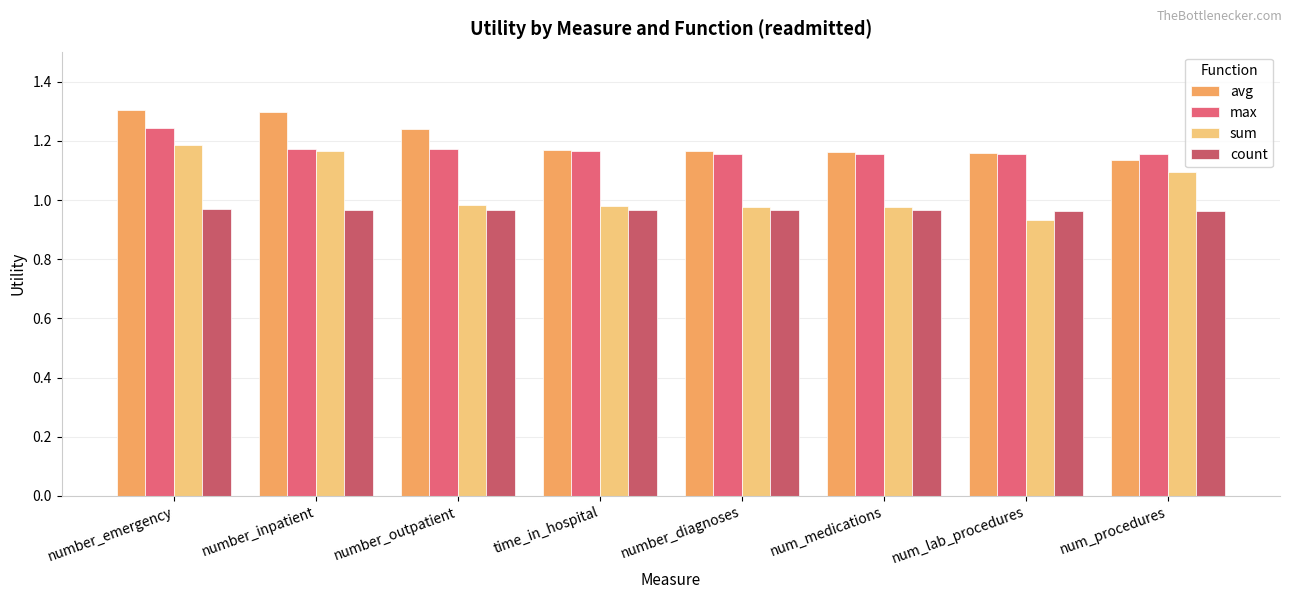

Read the avg value at number_inpatient.

1.3